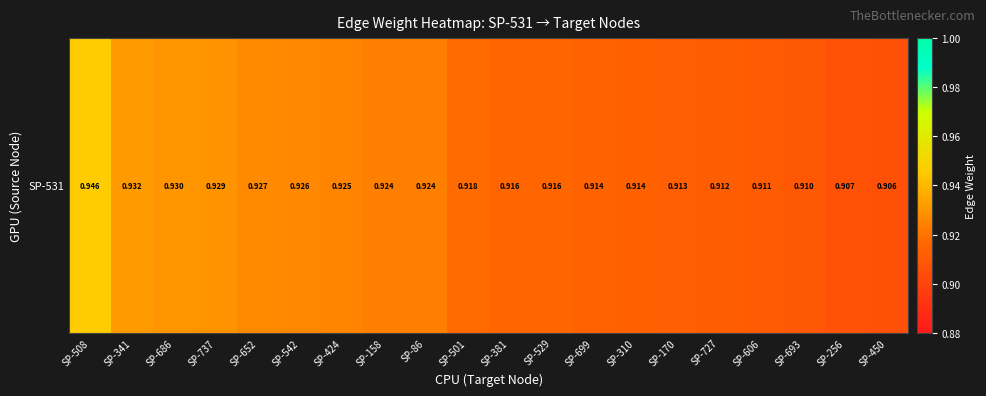

Rank the categories by value from lowest to highest.

SP-450, SP-256, SP-693, SP-606, SP-727, SP-170, SP-310, SP-699, SP-529, SP-381, SP-501, SP-86, SP-158, SP-424, SP-542, SP-652, SP-737, SP-686, SP-341, SP-508